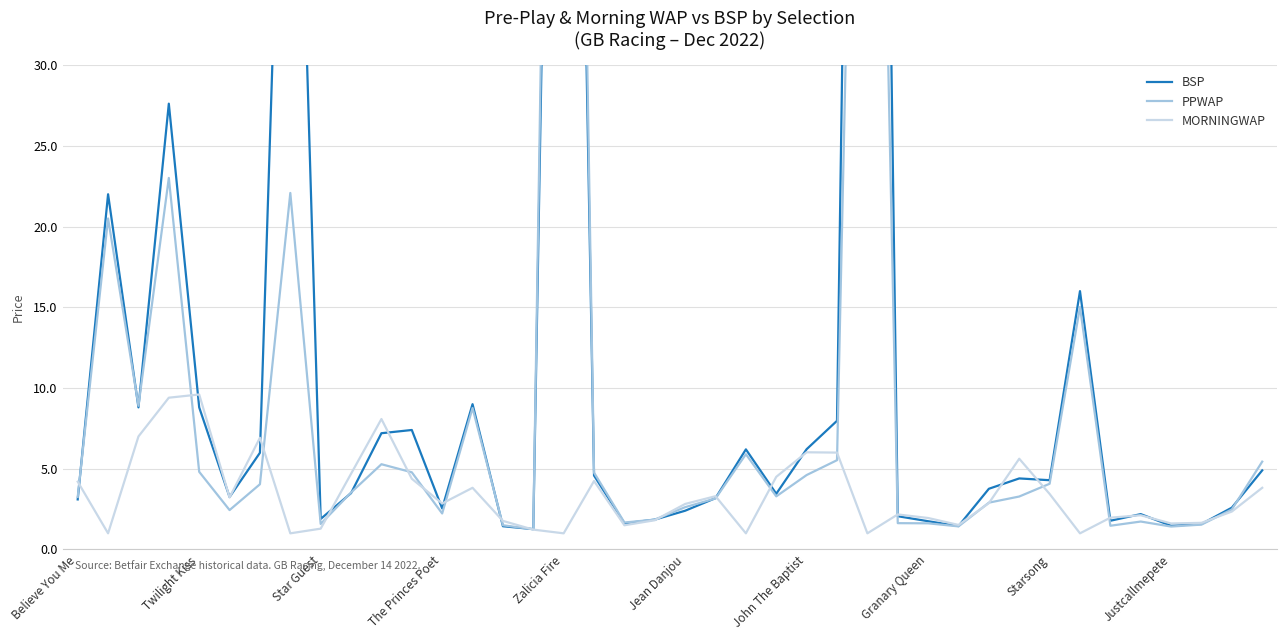

List the series in order of their peak value, highest first.

BSP, PPWAP, MORNINGWAP